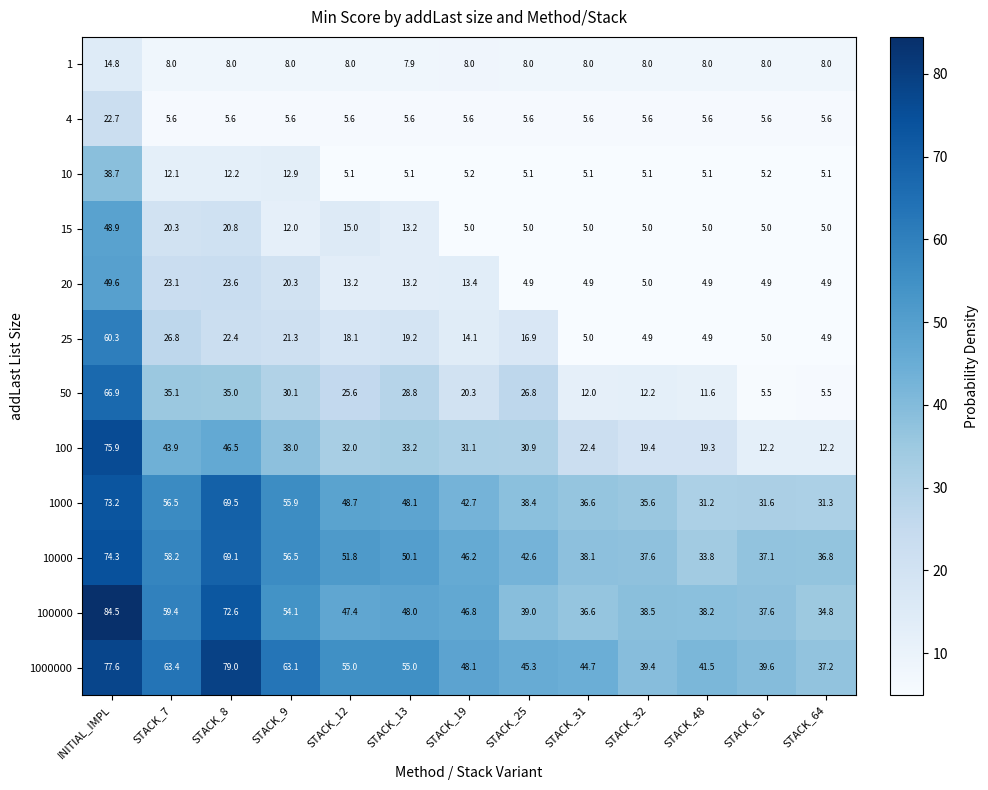

At how many categories does at least one series exceed 27?

13